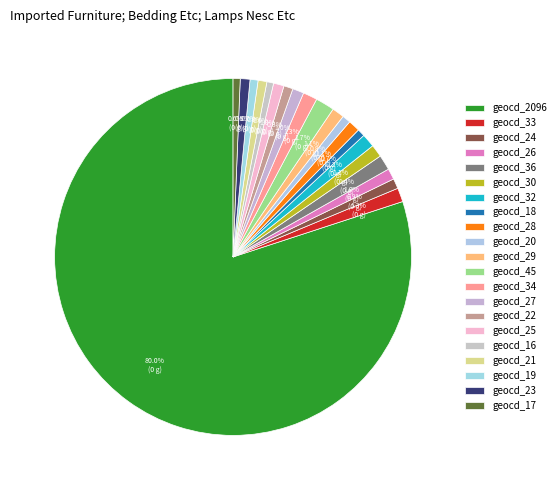

Count the number of slices in the pie.

21